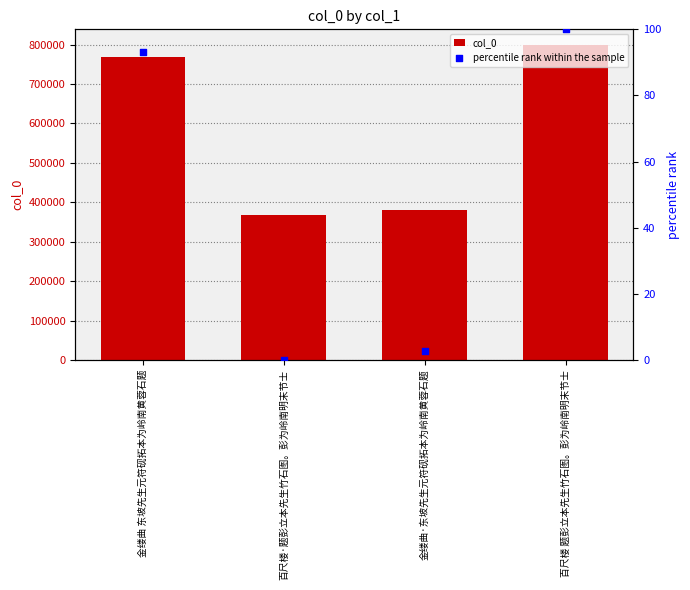

Which series contains the lowest Y value?

percentile rank within the sample